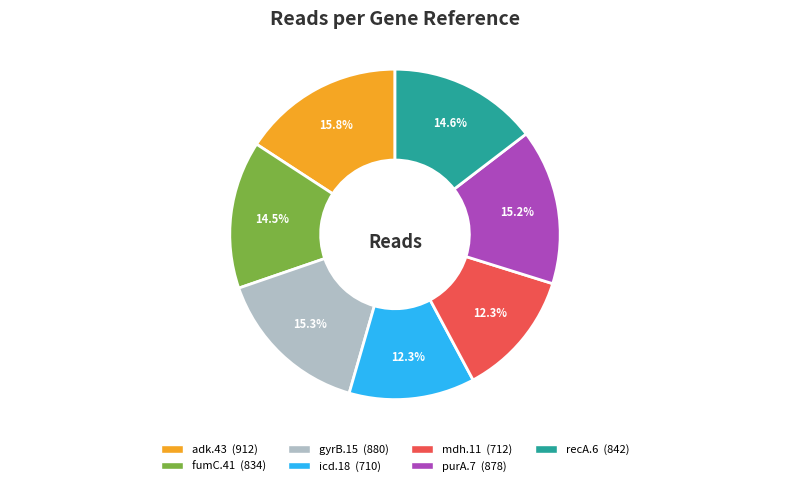

The icd.18 slice represents 4% of the pie. True or false?

False